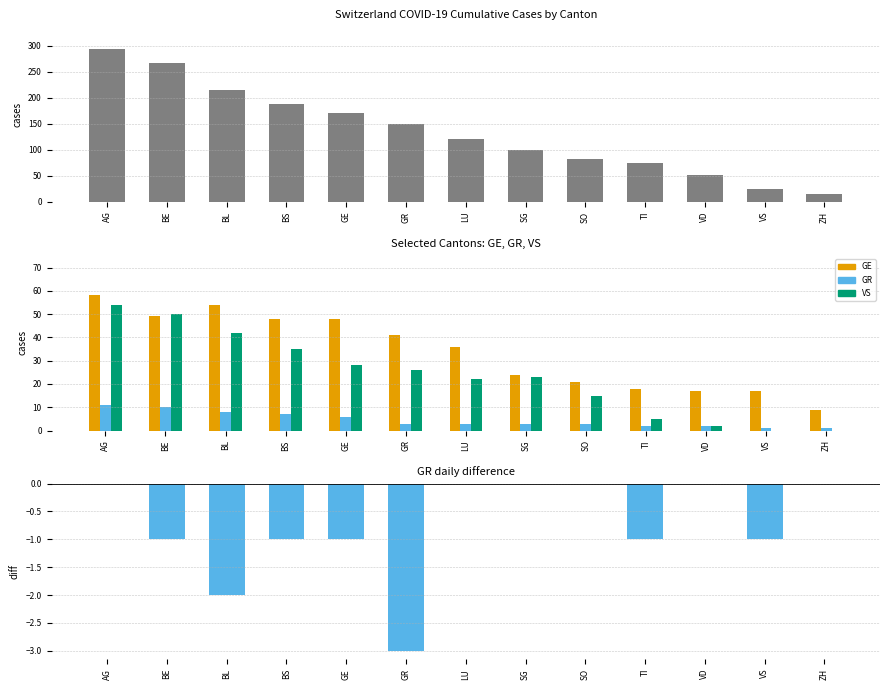

What is the average value of the GR series?

5